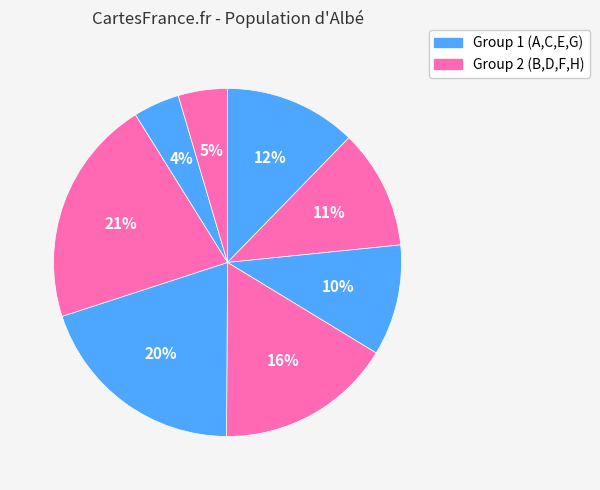

Which slice is the largest?

F